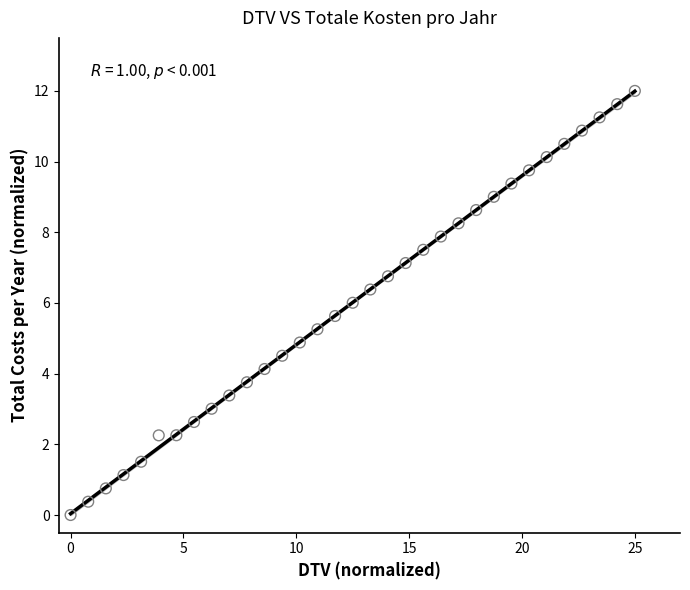

What is the range of Y values (max minus min)?

12.0